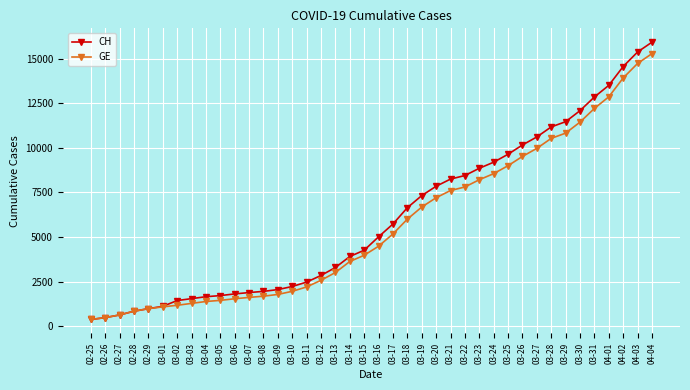

The value of GE at 03-15 is 2182. True or false?

False